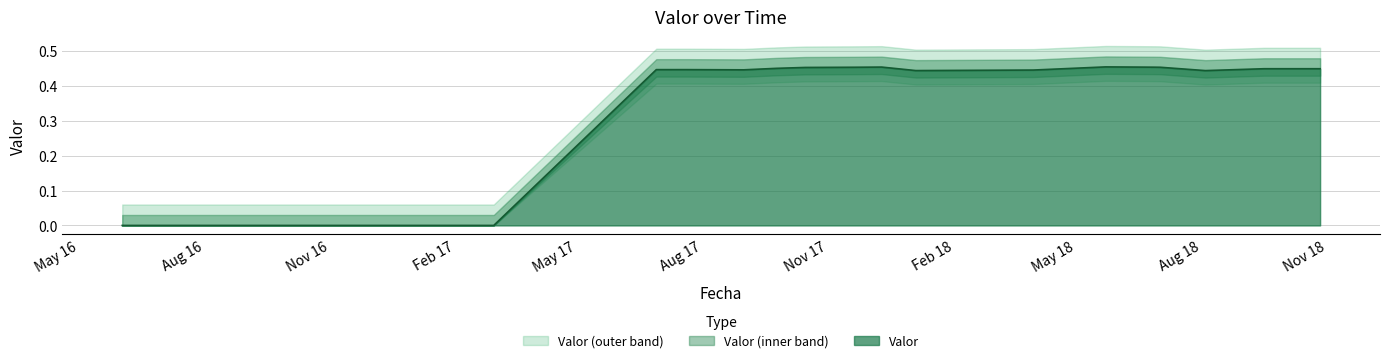

The chart shows a value of 0.3 at 2016-09-01. True or false?

False